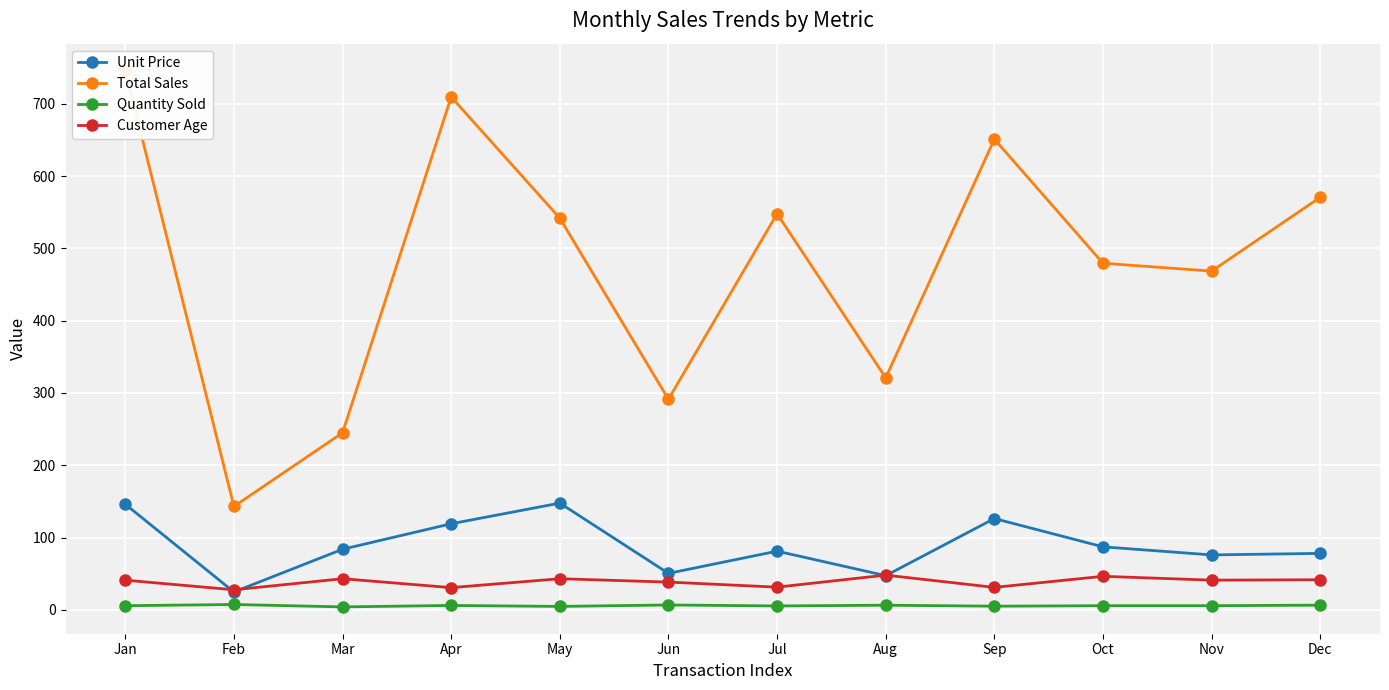

Where do Customer Age and Unit Price first cross each other?

Jan and Feb